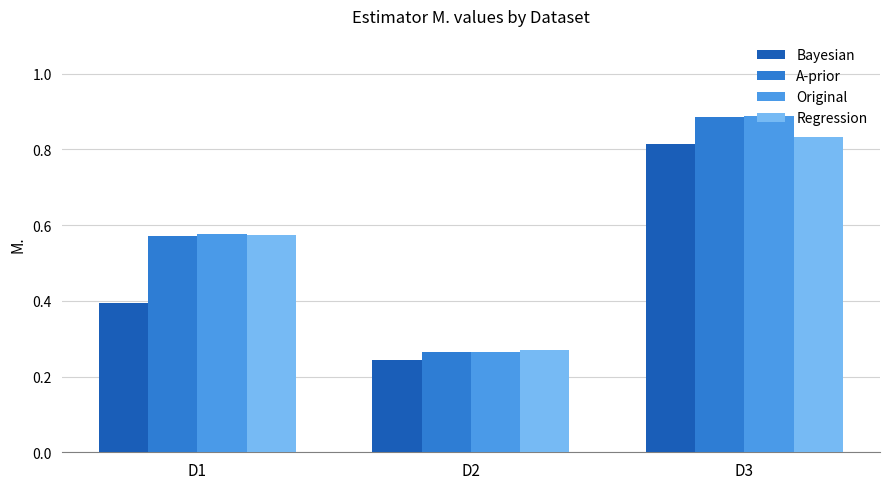

Which series has the largest range (max minus min)?

Original